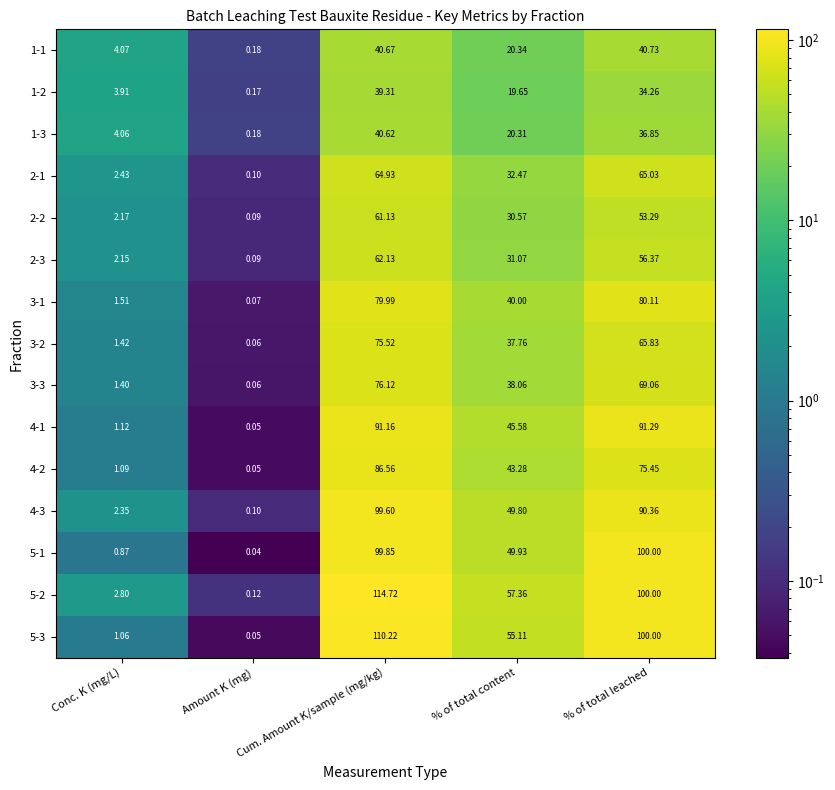

At how many categories does at least one series exceed 61?

2